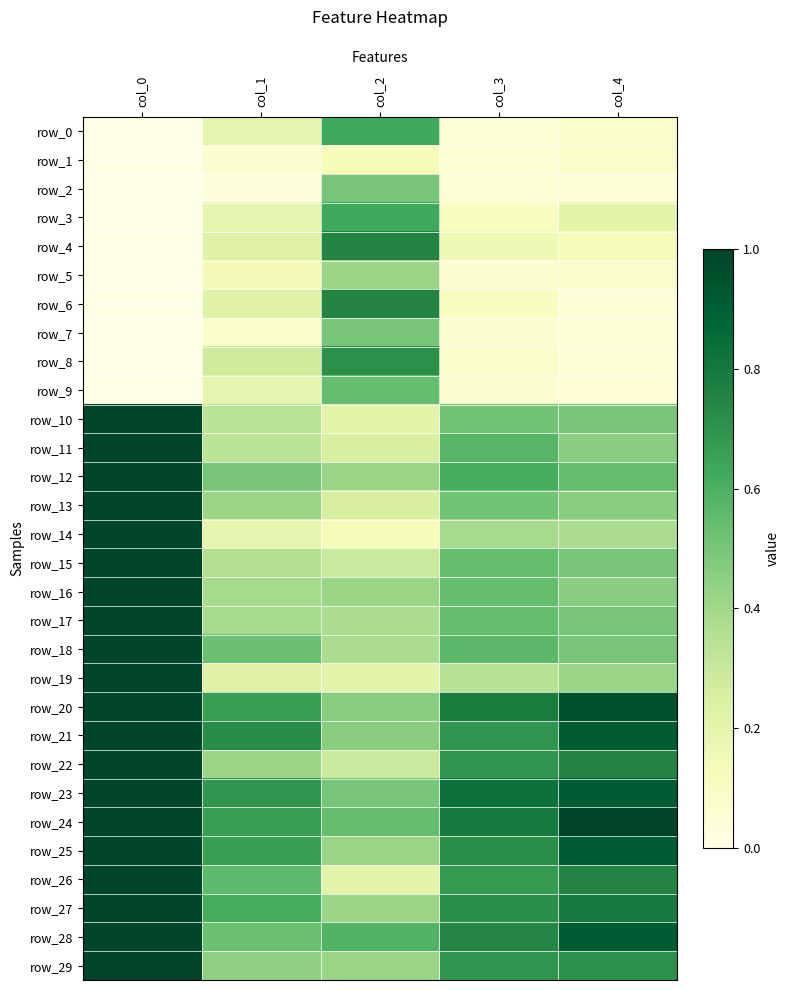

Between col_1 and col_3, which is larger?

col_1